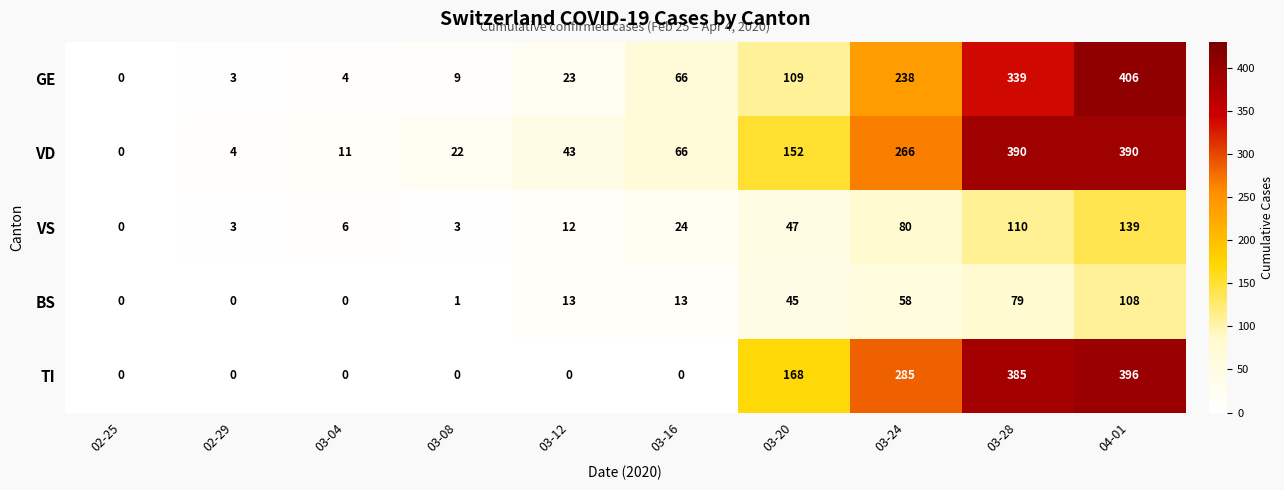

At which category is the sum across all series the highest?

04-01